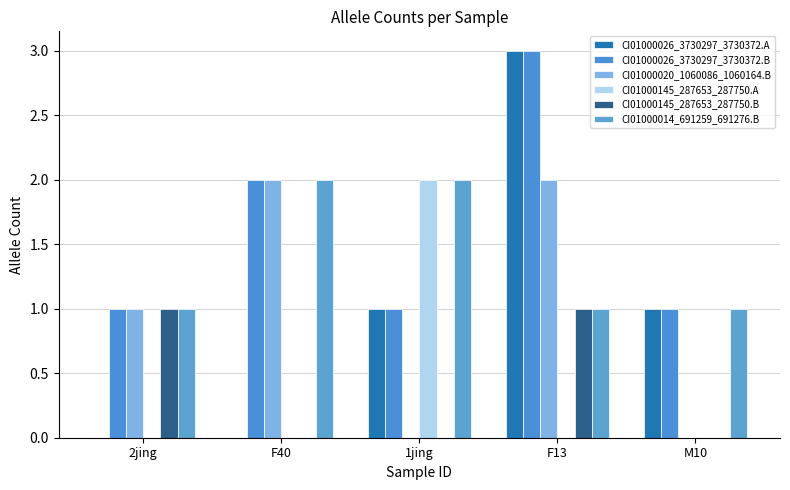

What is the difference between the maximum and minimum values in the CI01000020_1060086_1060164.B series?

2